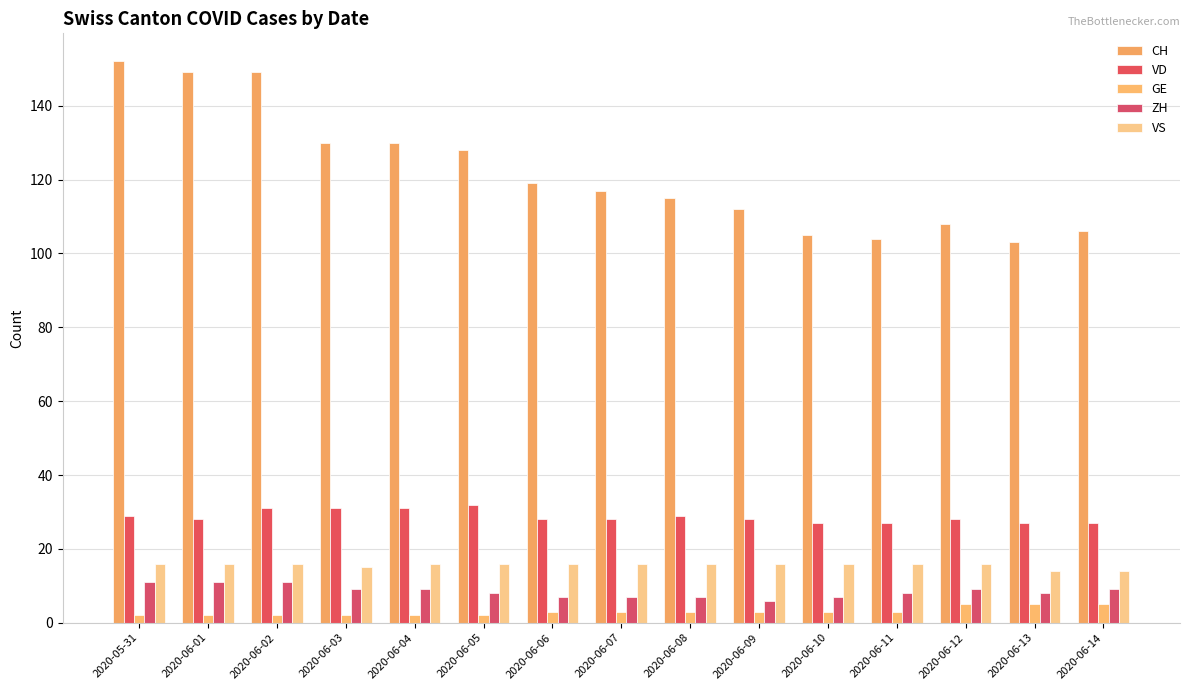

What is the label of the 12th bar from the left?

2020-06-11